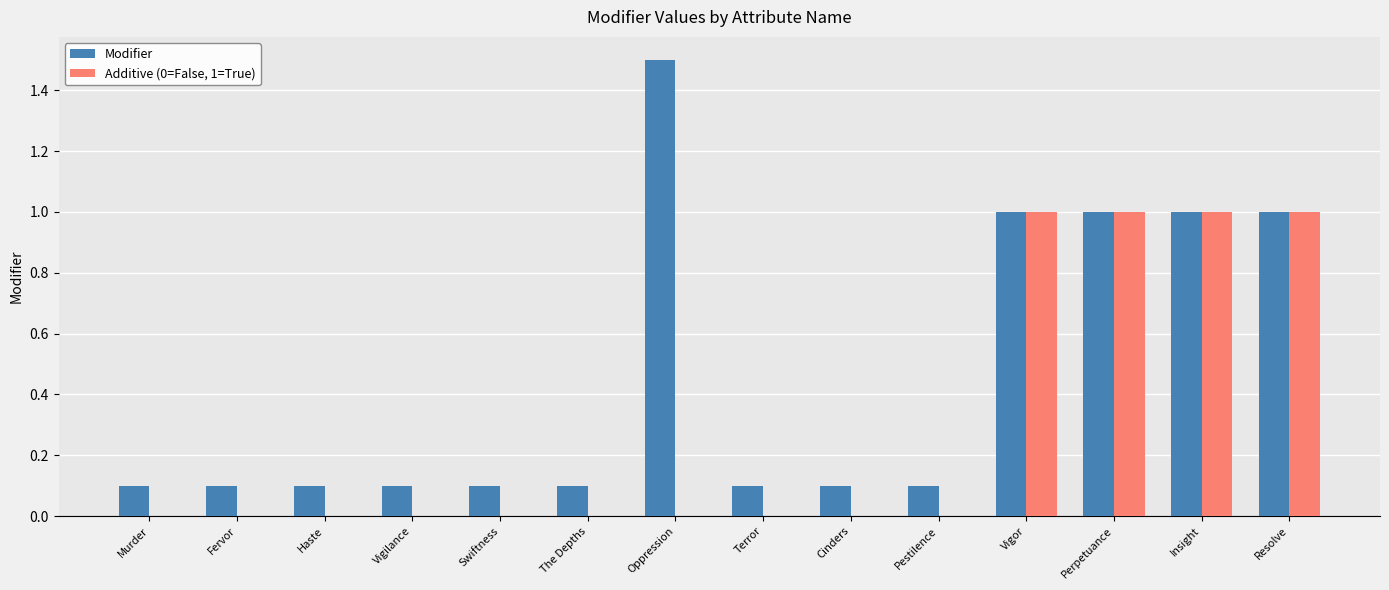

The Additive (0=False, 1=True) series shows -0.4 at Fervor. True or false?

False